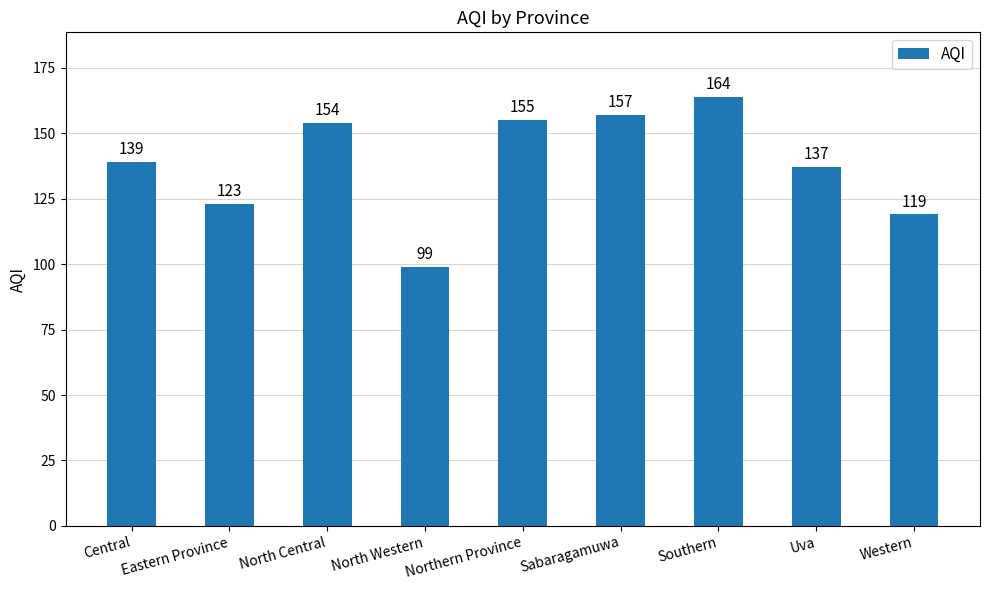

Reading left to right, transcribe all the data shown in this chart.

Central=139	Eastern Province=123	North Central=154	North Western=99	Northern Province=155	Sabaragamuwa=157	Southern=164	Uva=137	Western=119